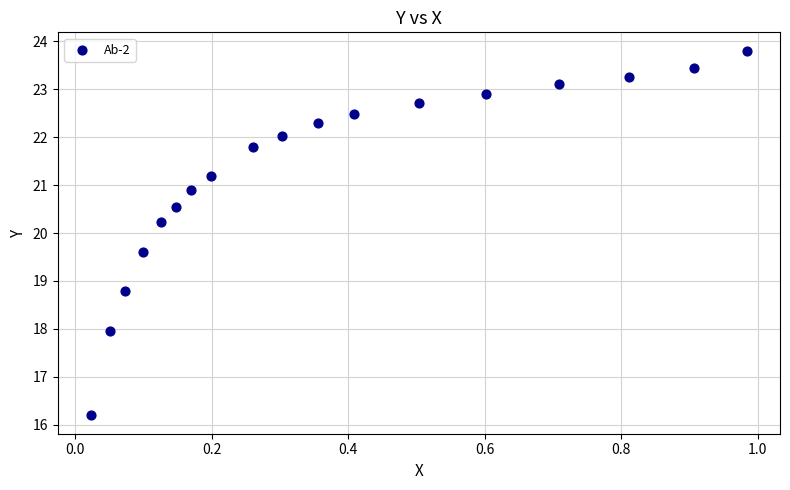

What is the range of X values (max minus min)?

1.0